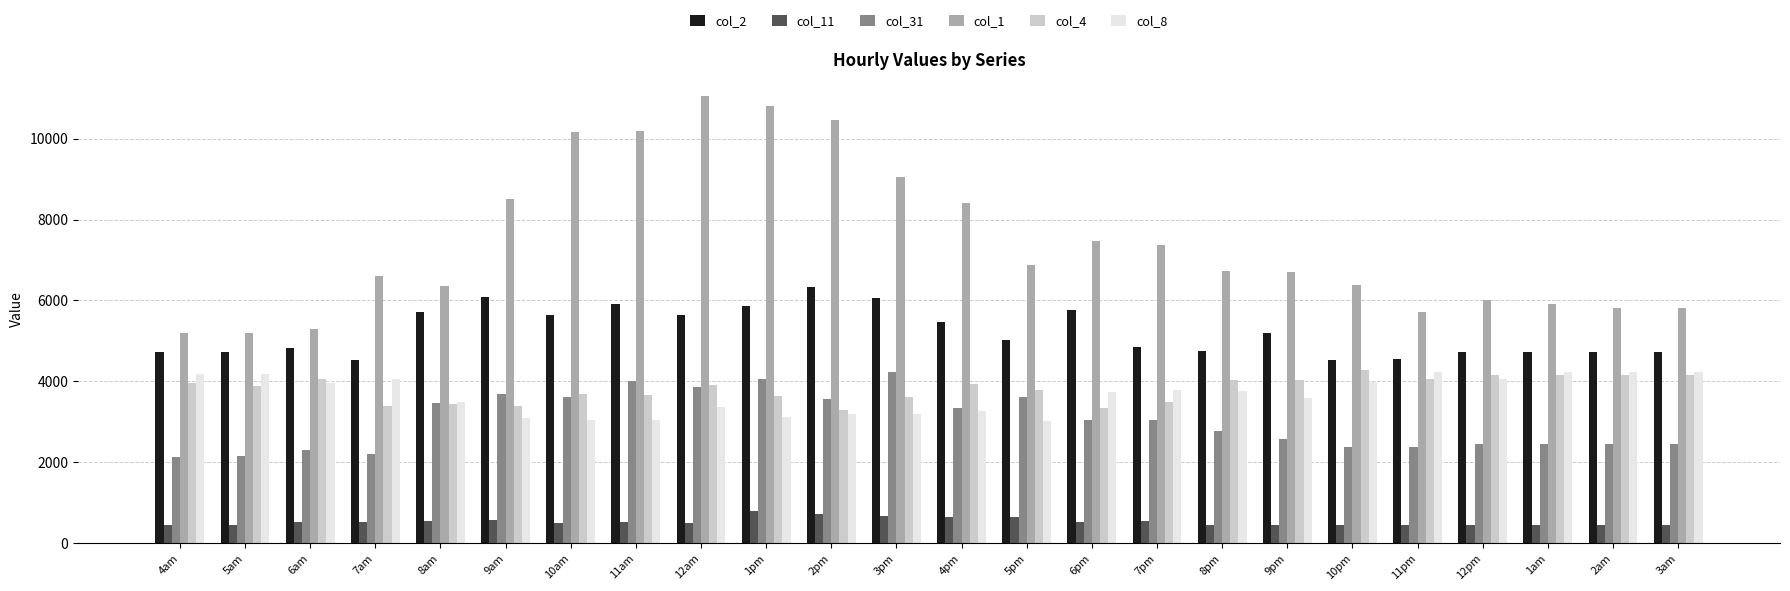

At which label does col_2 reach its peak?

2pm